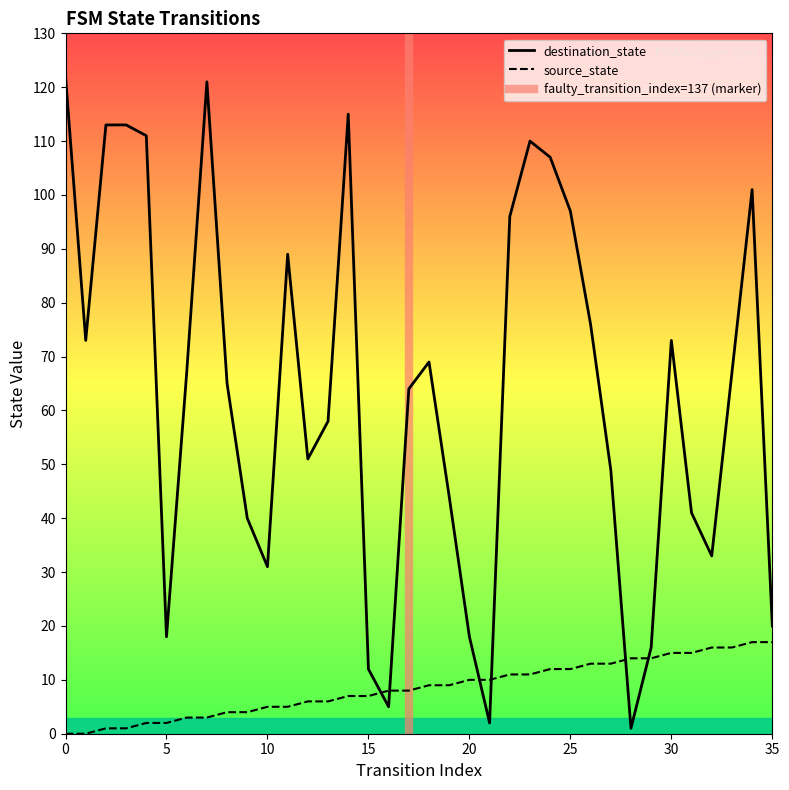

True or false: source_state and destination_state cross at least once.

True